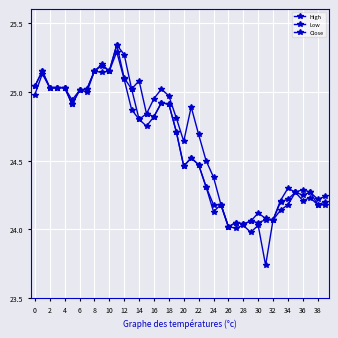

Where is High nearest to the value 24?

26